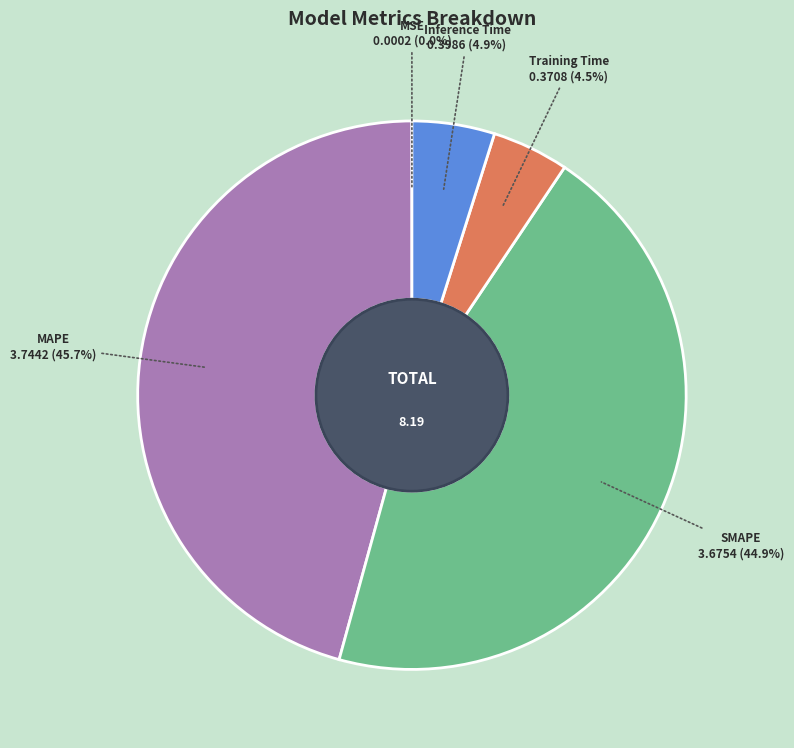

Combined, do Inference Time and MAPE account for over 50%?

Yes